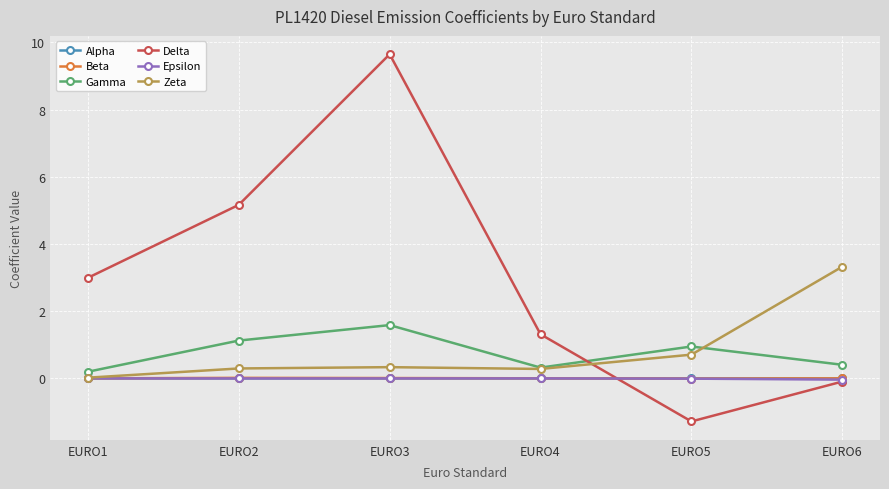

The Epsilon series shows -0.0 at EURO1. True or false?

True